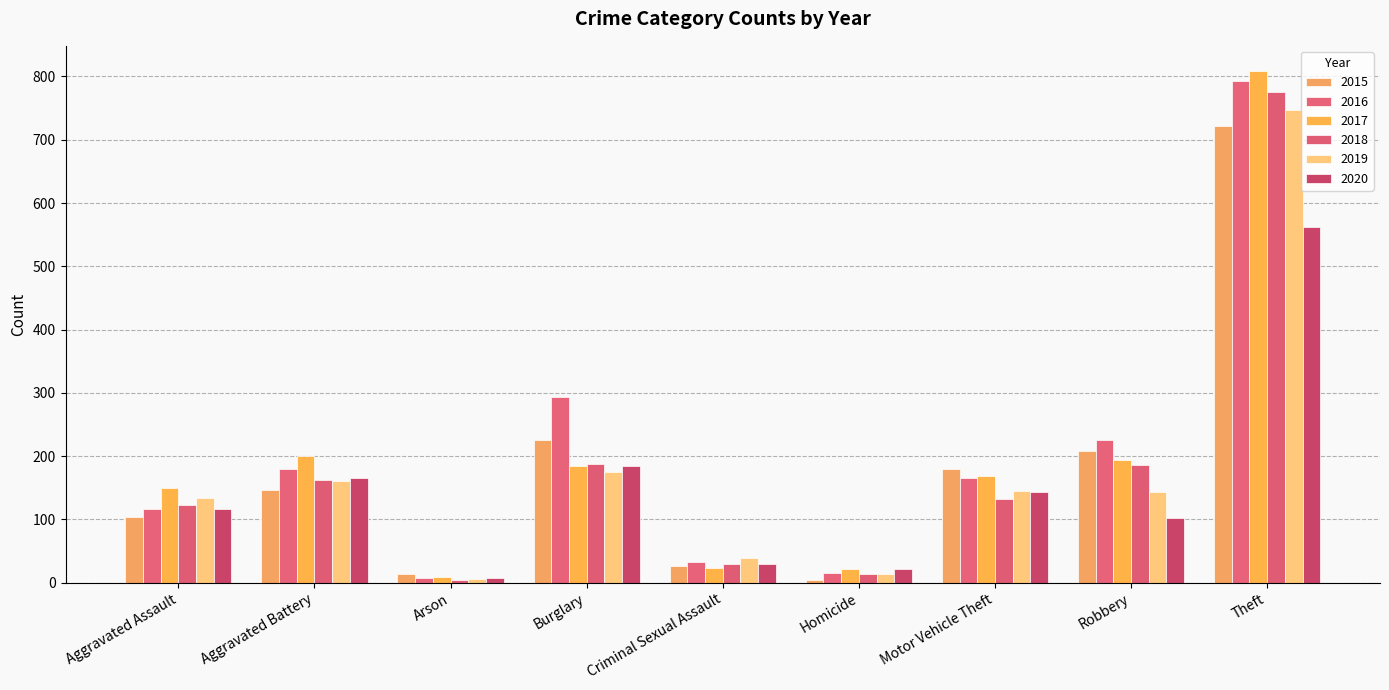

How many groups of bars are there?

9